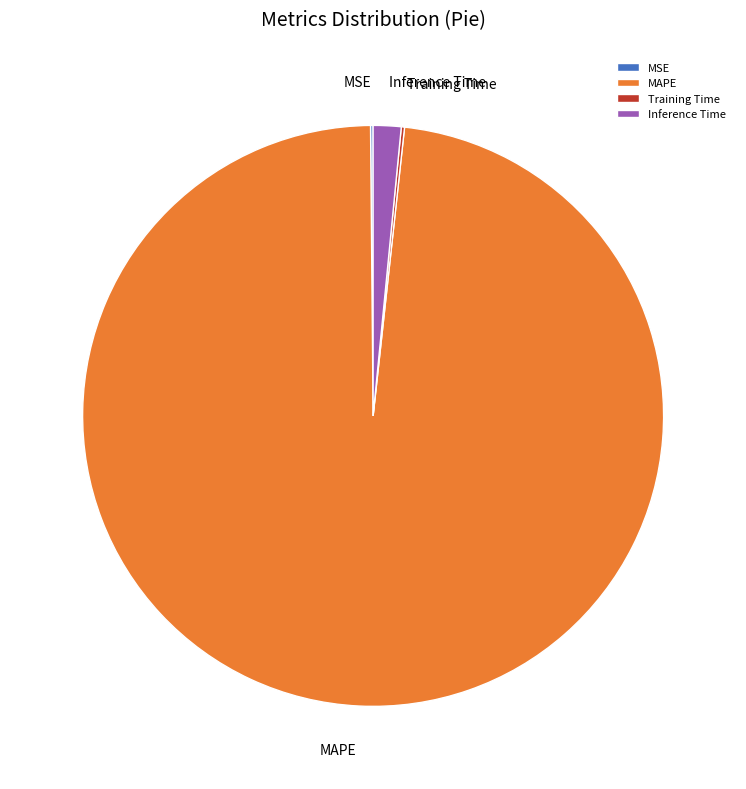

Is there any slice that represents more than half of the pie?

Yes